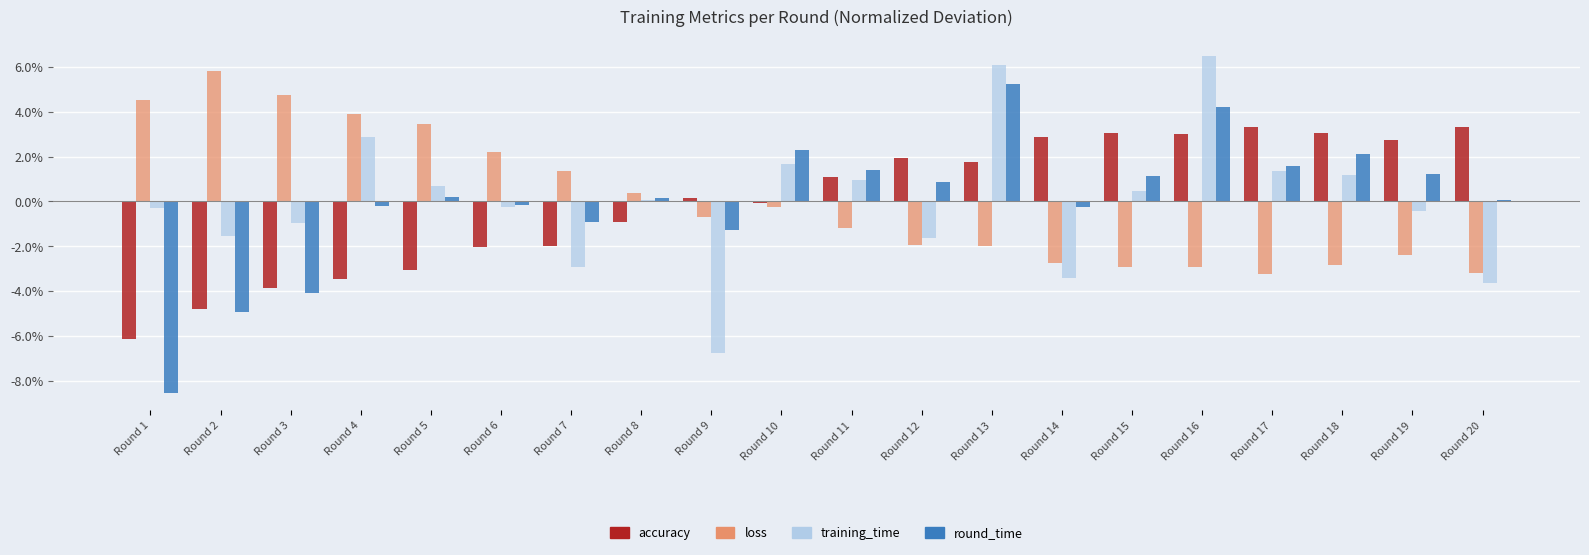

What is the highest value of the round_time series?

5.3